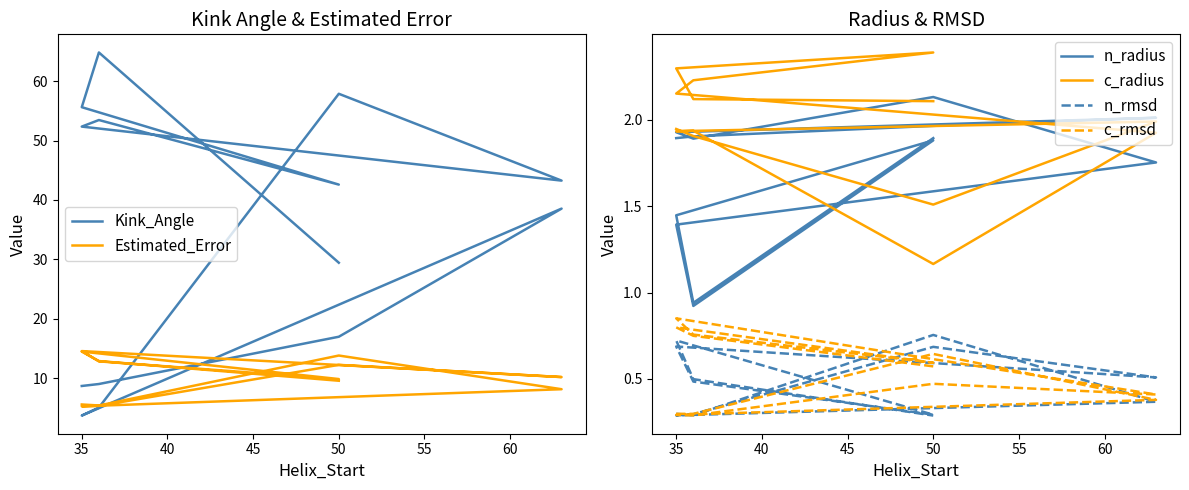

Which series has the widest spread of values?

Kink_Angle